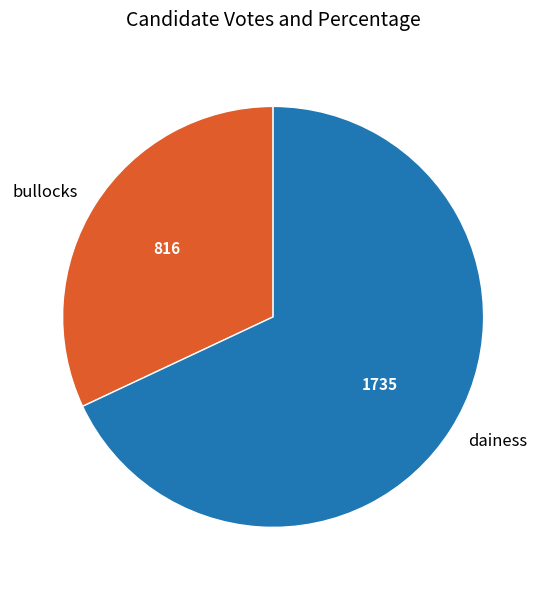

Is the sum of bullocks and dainess greater than half?

Yes